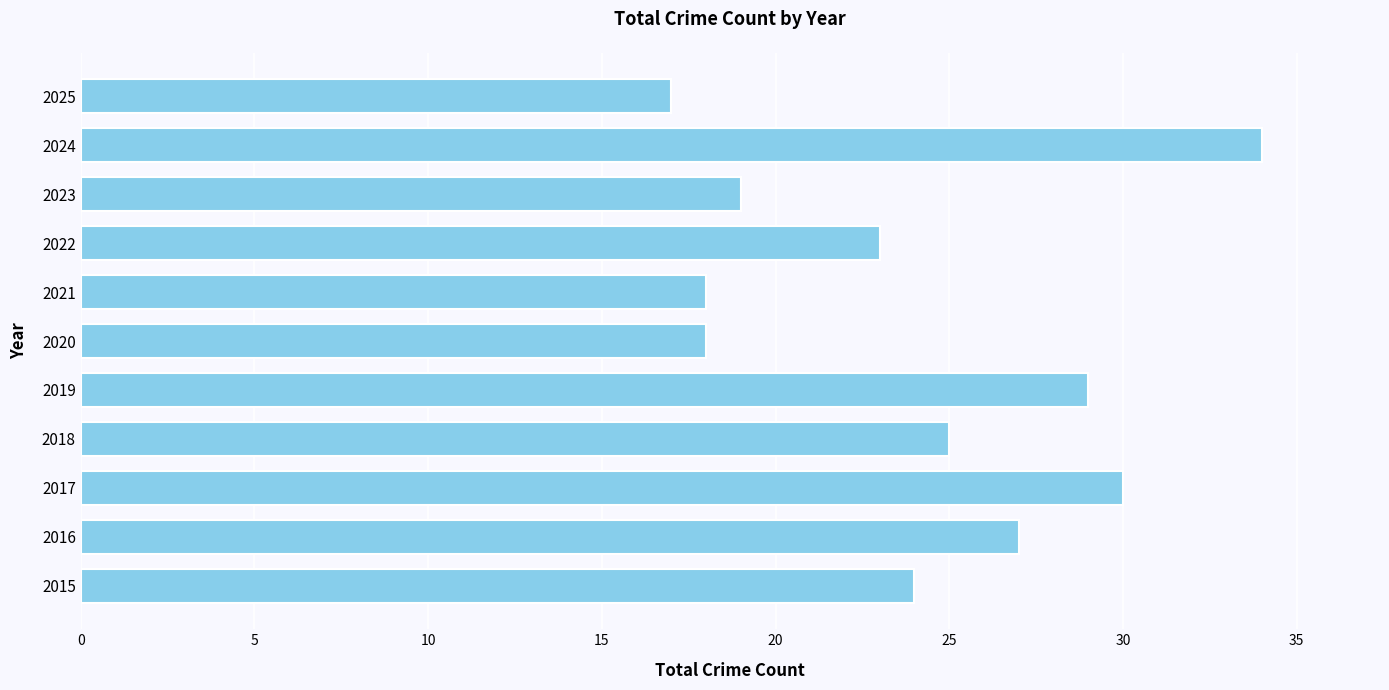

True or false: the data shows 34 at 2024.

True